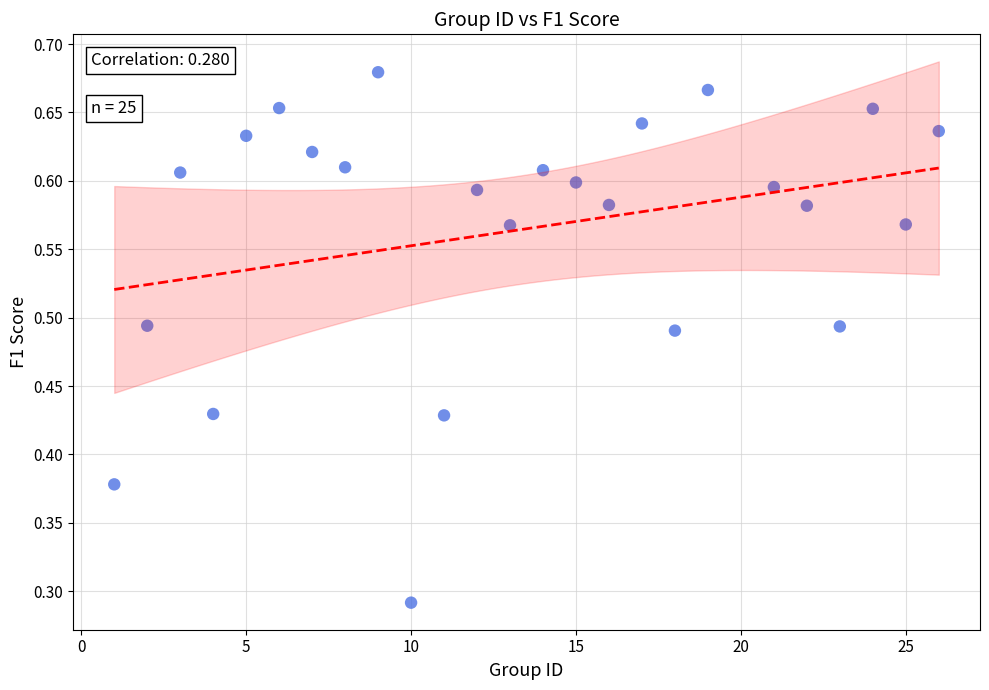

What is the range of X values (max minus min)?

25.0